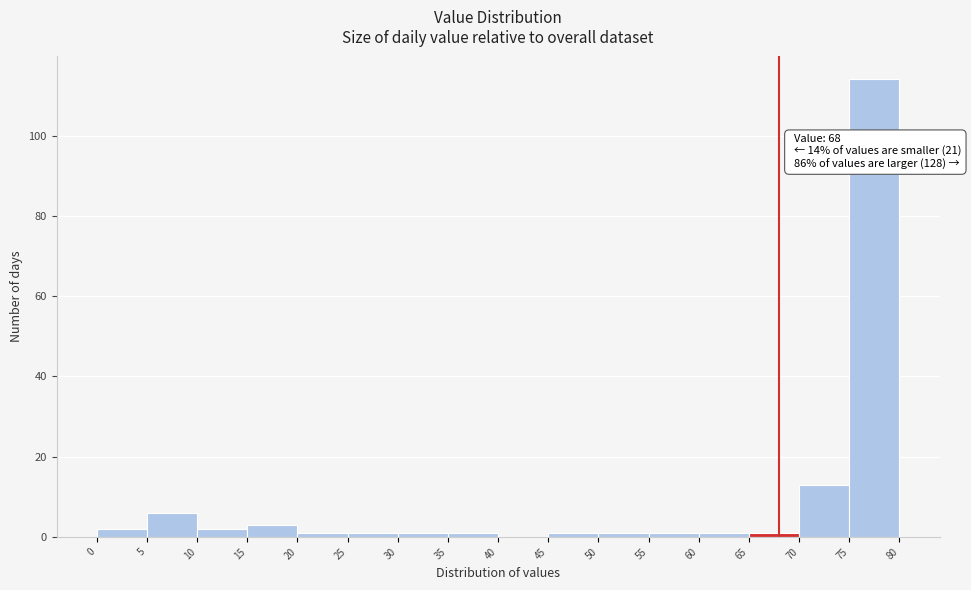

Which range on the x-axis has the tallest bar?

75 to 80